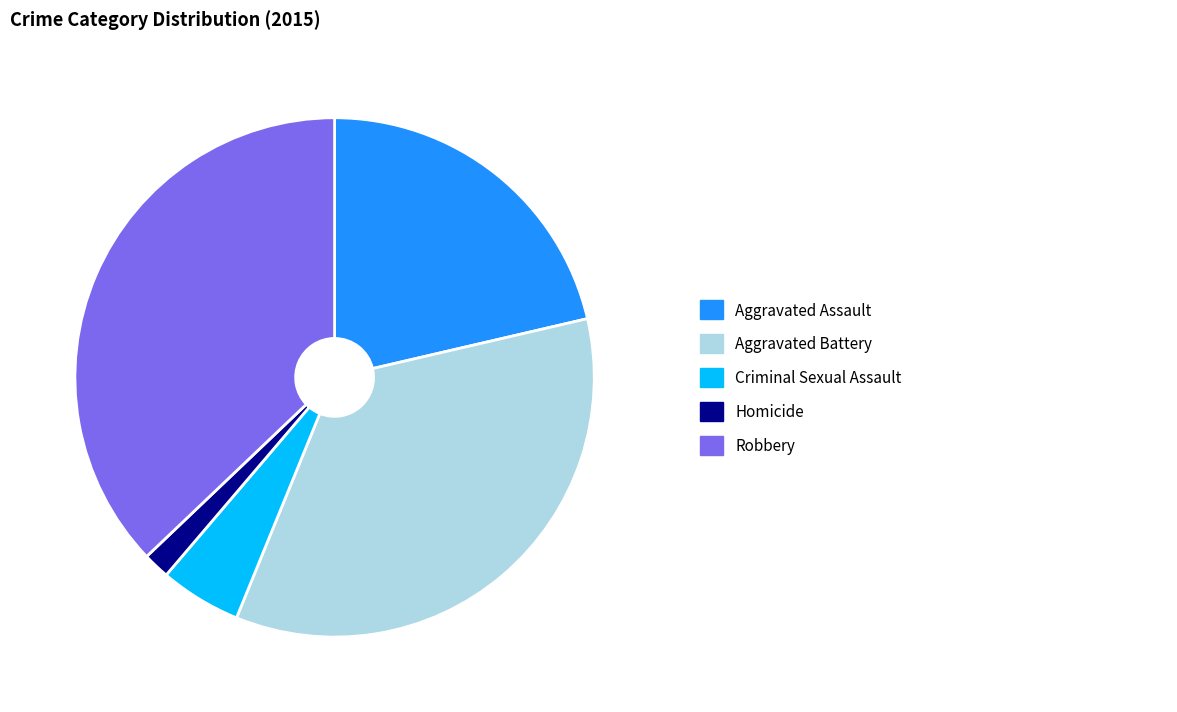

Is there any slice that represents more than half of the pie?

No